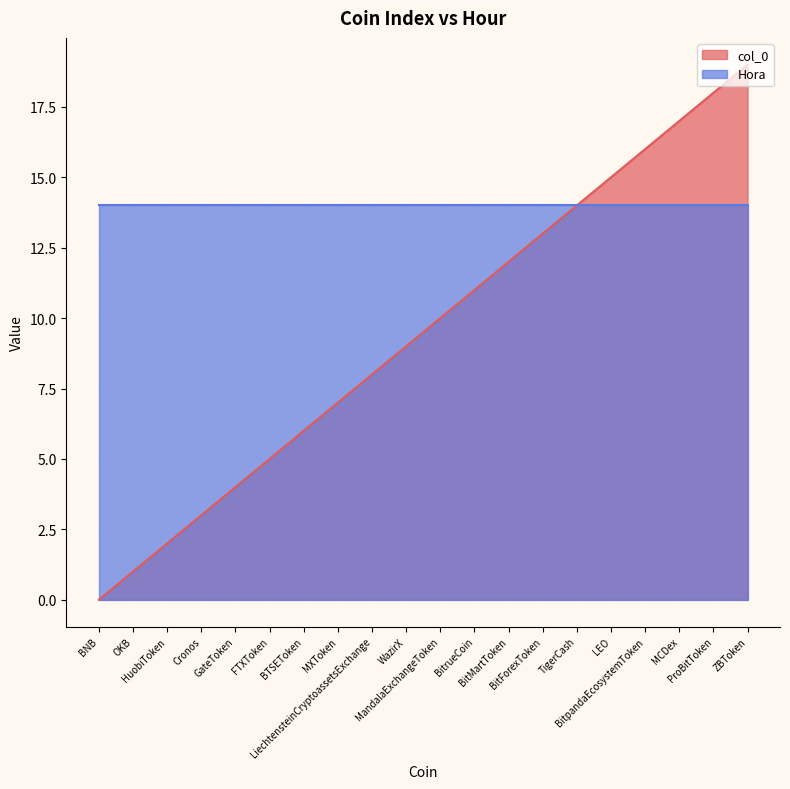

Rank the categories by value from highest to lowest.

ZBToken, ProBitToken, MCDex, BitpandaEcosystemToken, LEO, TigerCash, BitForexToken, BitMartToken, BitrueCoin, MandalaExchangeToken, WazirX, LiechtensteinCryptoassetsExchange, MXToken, BTSEToken, FTXToken, GateToken, Cronos, HuobiToken, OKB, BNB